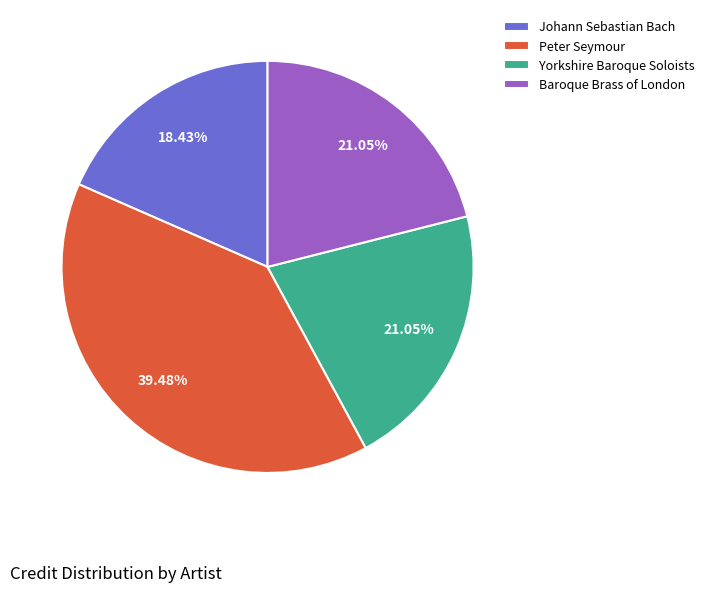

How many slices are in this pie chart?

4